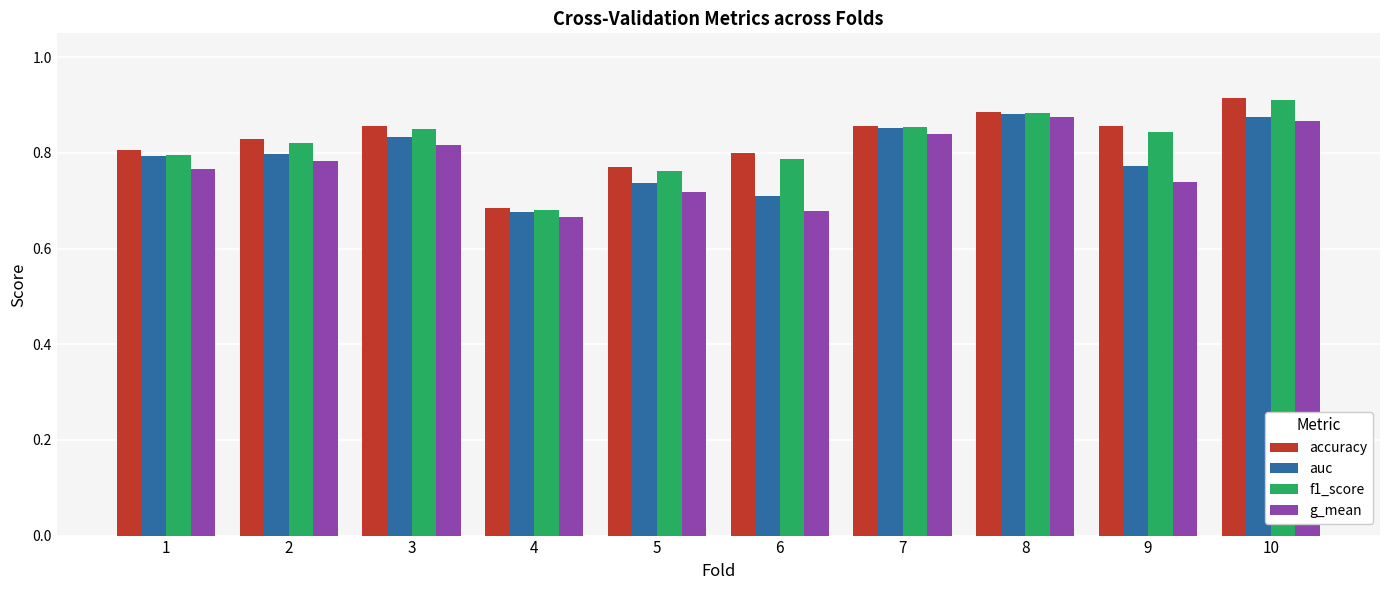

Is it true that f1_score equals 0.7 at 4?

True